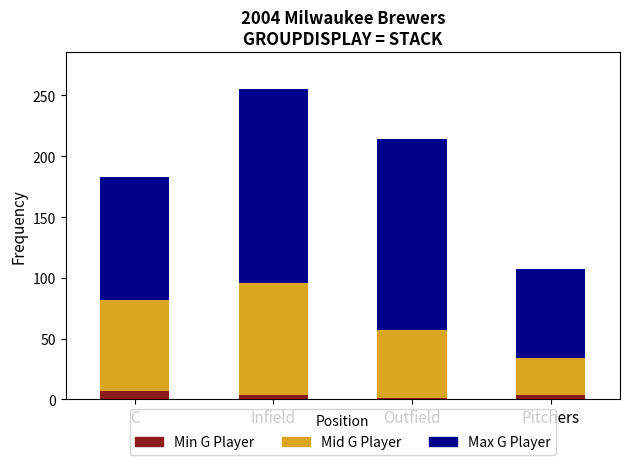

What is the total value across all series at C?

183